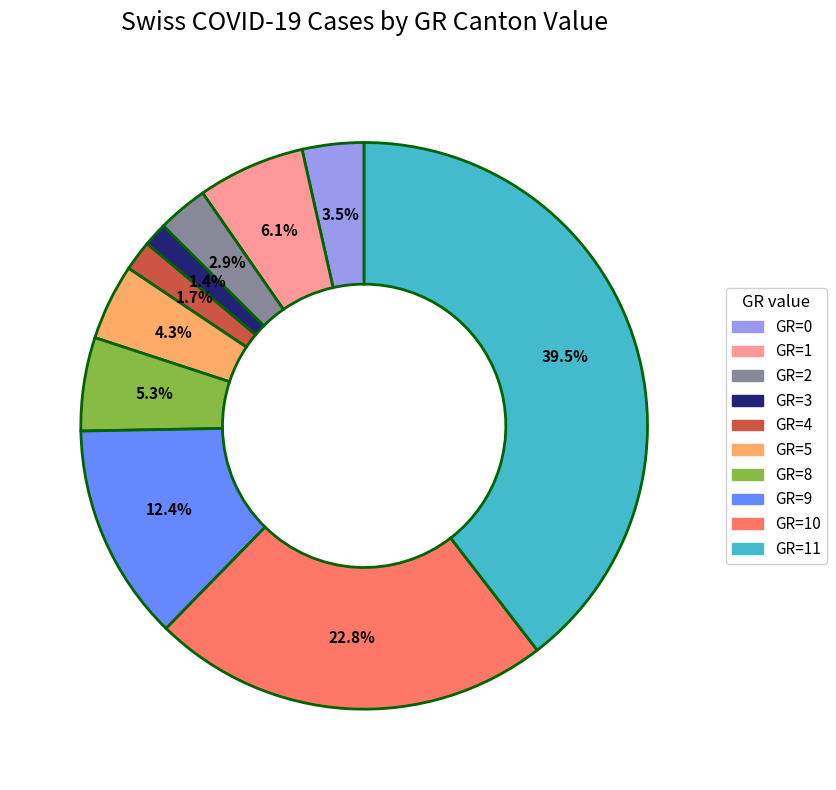

Is there any slice that represents more than half of the pie?

No